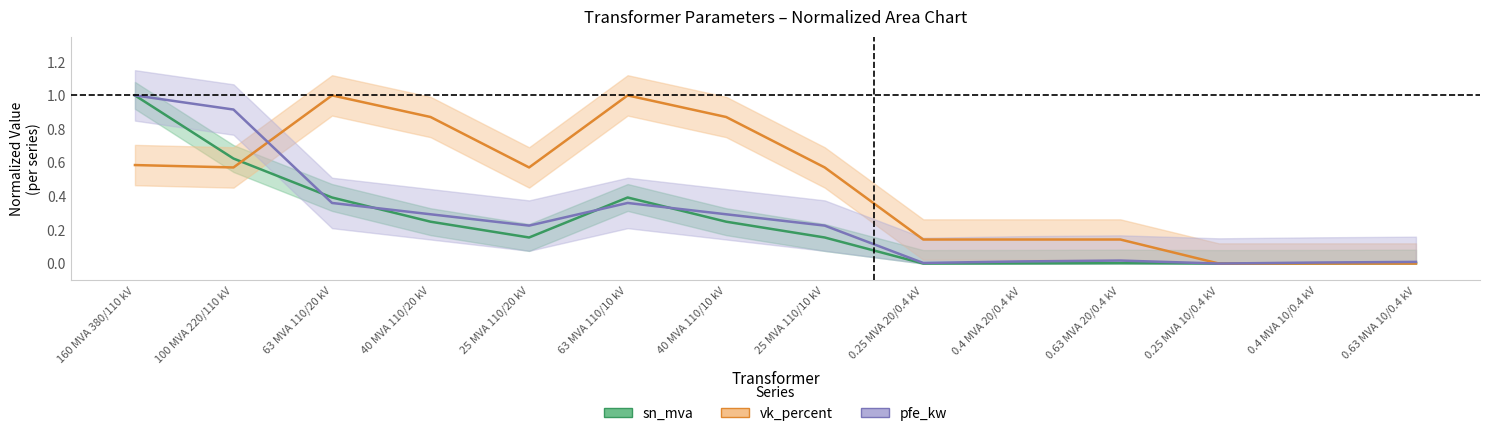

Which has a higher value, 100 MVA 220/110 kV or 0.4 MVA 20/0.4 kV?

100 MVA 220/110 kV